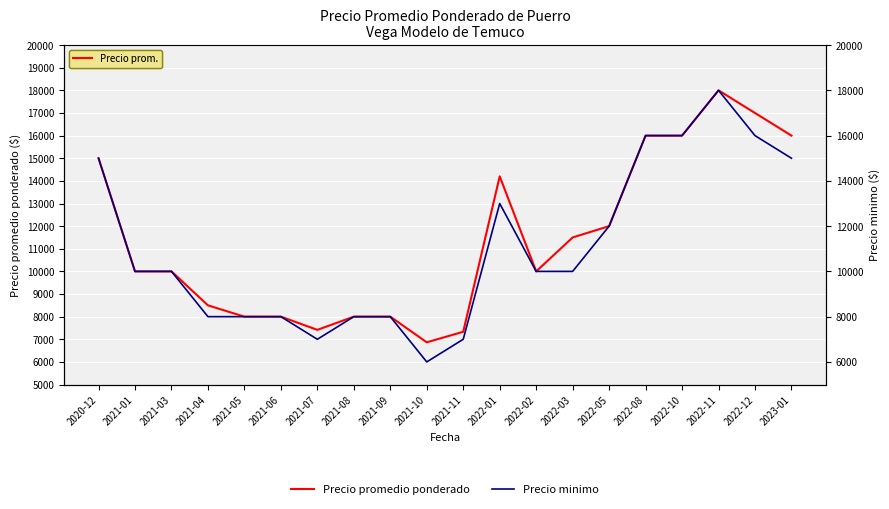

Which series has the largest range (max minus min)?

Precio minimo